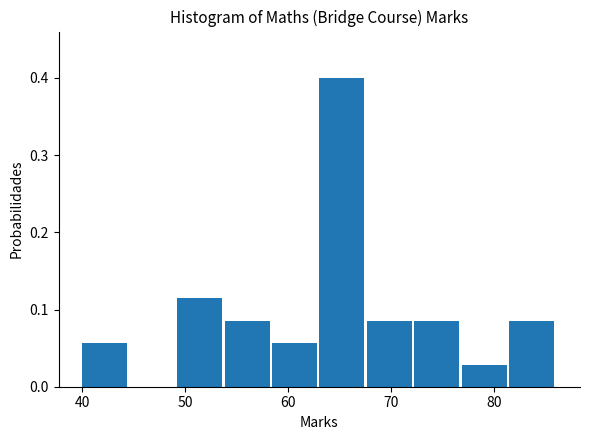

Reading left to right, transcribe this chart: for each bar, give the range it covers on the x-axis and its height. Neither the bar edges nor the heights are printed on the chart, so give them approximately, as read against the axes.

40.0 to 44.6: 0.06
44.6 to 49.2: 0
49.2 to 53.8: 0.11
53.8 to 58.4: 0.09
58.4 to 63.0: 0.06
63.0 to 67.6: 0.40
67.6 to 72.2: 0.09
72.2 to 76.8: 0.09
76.8 to 81.4: 0.03
81.4 to 86.0: 0.09